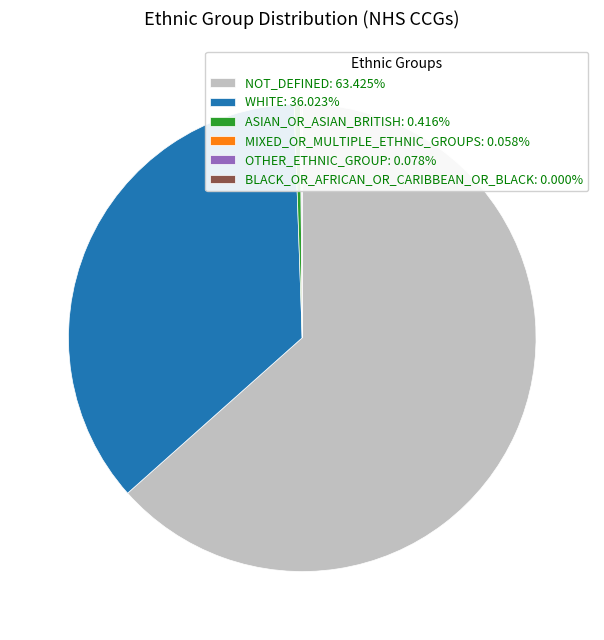

What is the ratio of the value at NOT_DEFINED: 63.425% to the value at ASIAN_OR_ASIAN_BRITISH: 0.416%?

152.5